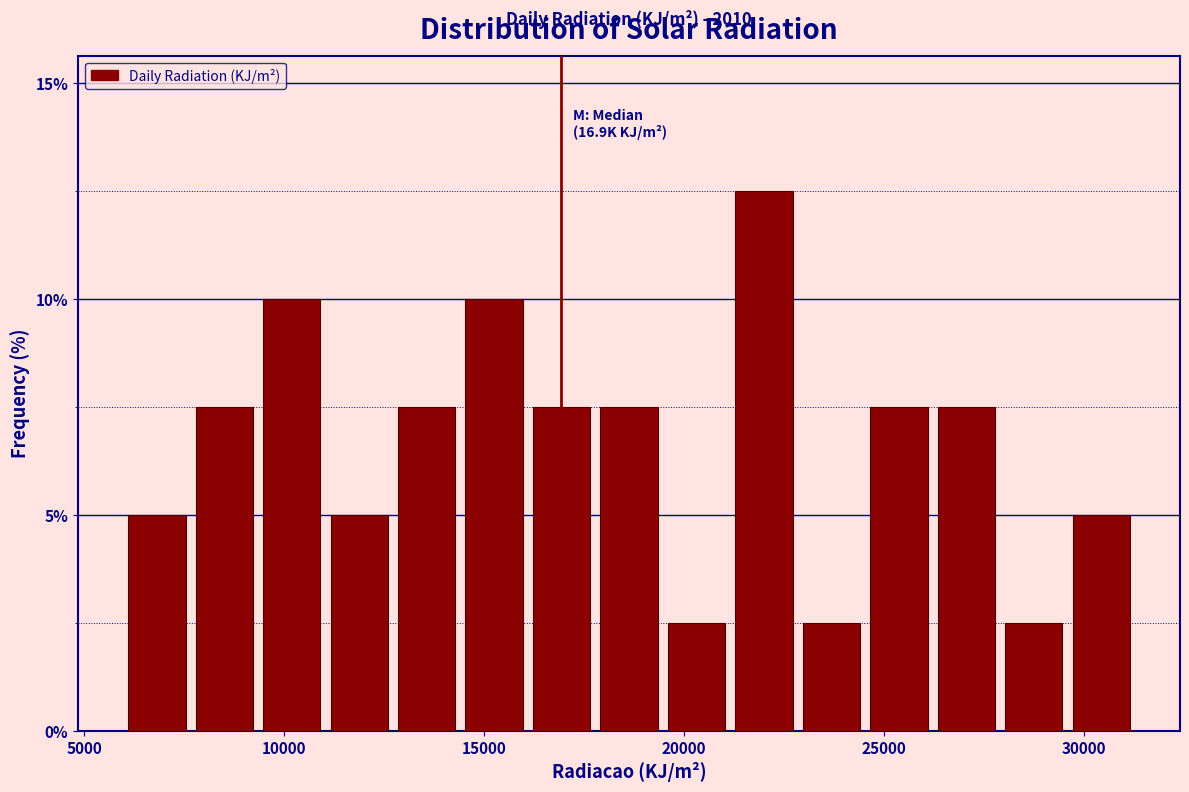

Around what value on the x-axis is the tallest bar? Give the approximate position of its centre, as read against the axis.

22000